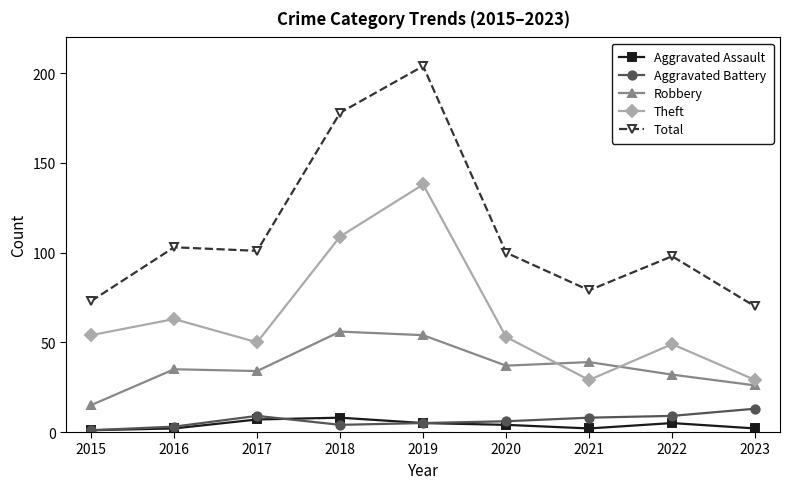

Is the value of Robbery at 2017 greater than the value of Total at 2019?

No